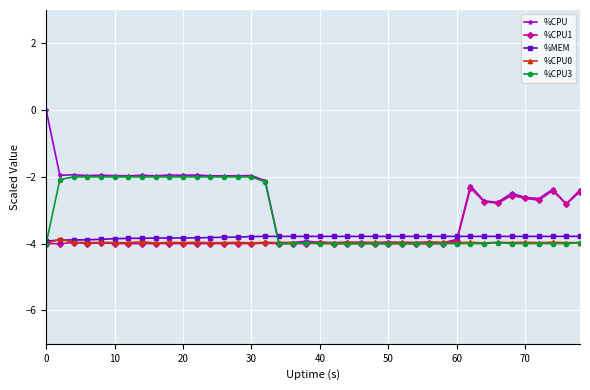

True or false: %CPU1 has more than 2 points higher than both neighbors.

True